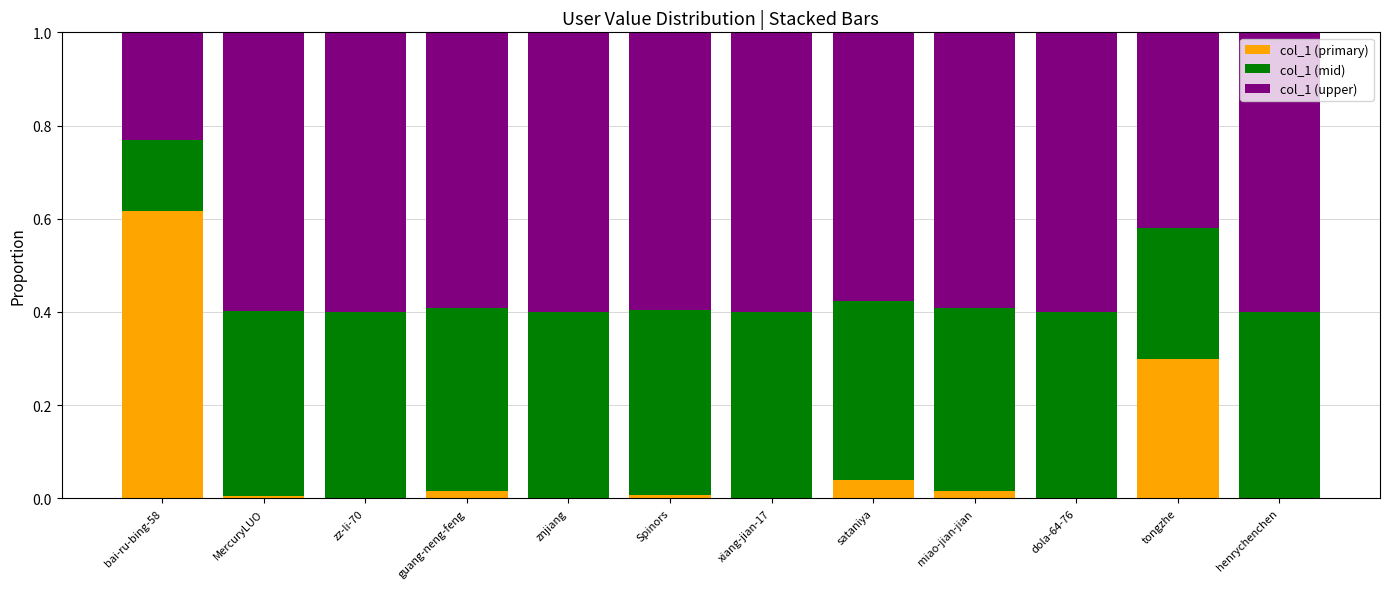

What are all the series names shown in the legend?

col_1 (primary), col_1 (mid), col_1 (upper)